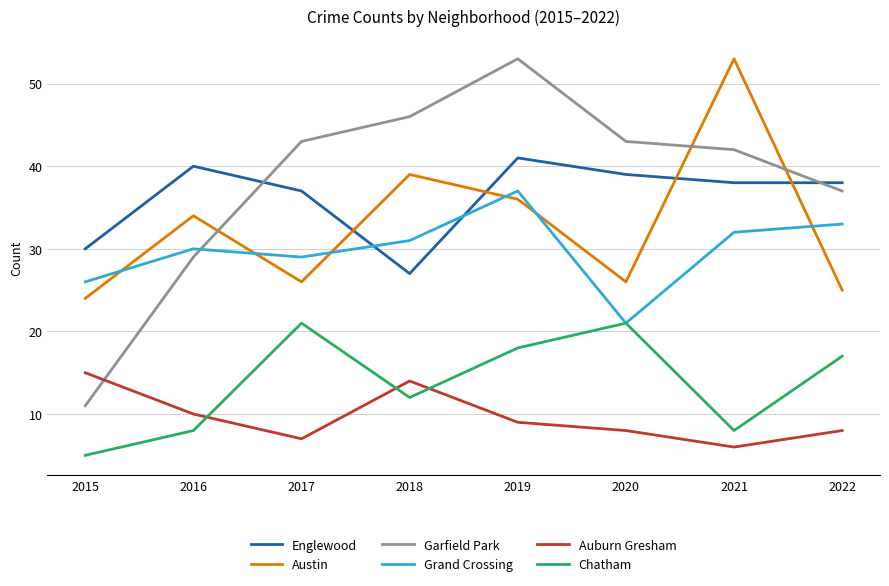

Where is the first local maximum for Garfield Park?

2019